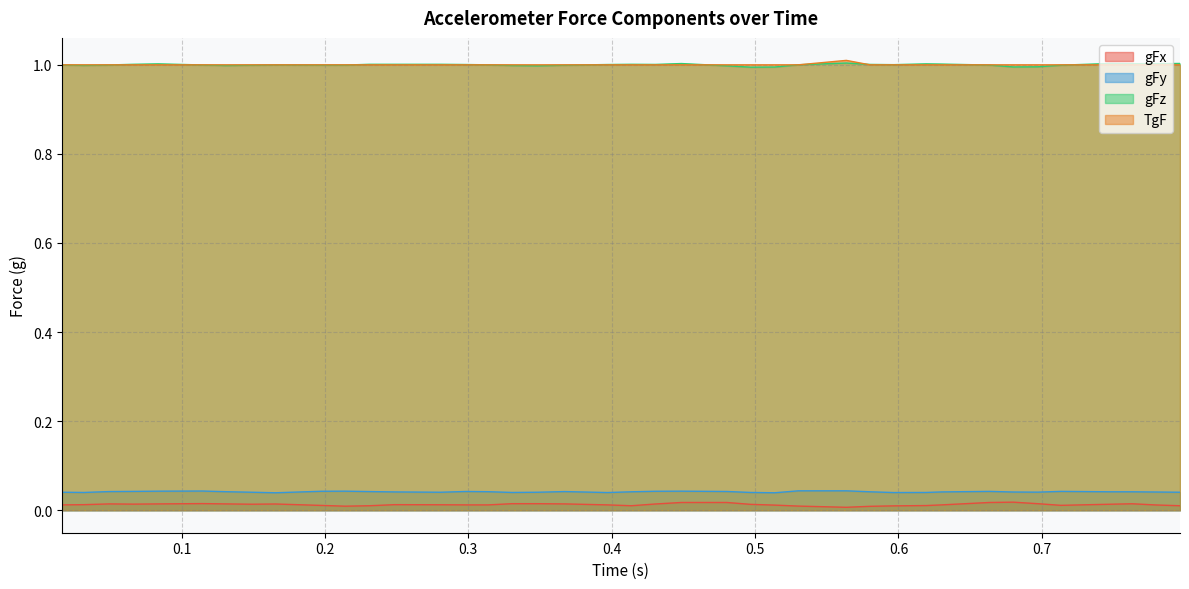

How many data points in gFz are above 1?

20